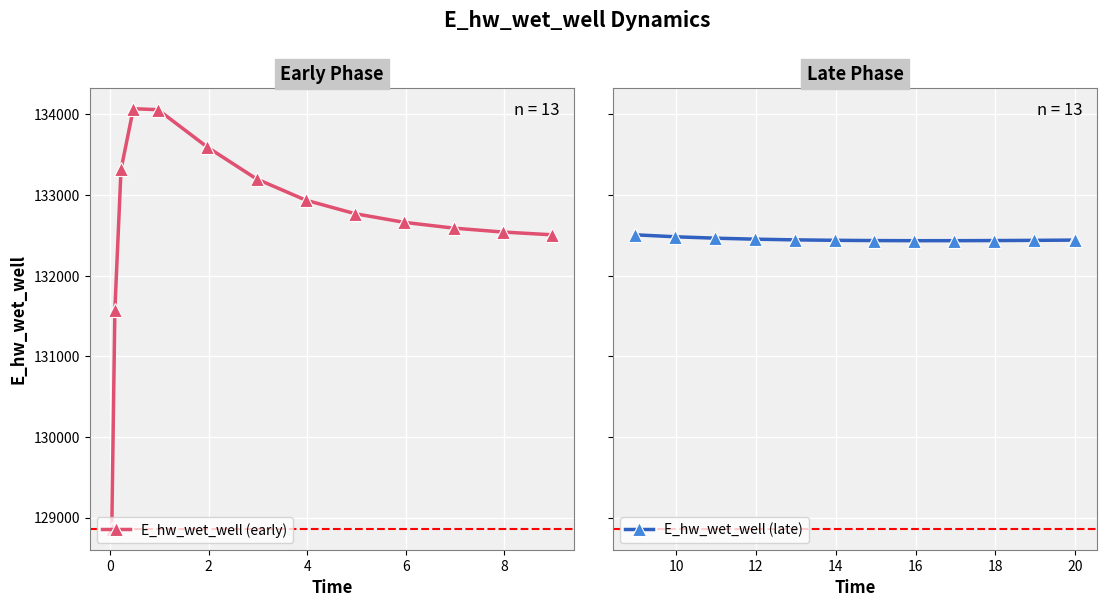

How many lines are shown in the chart?

2